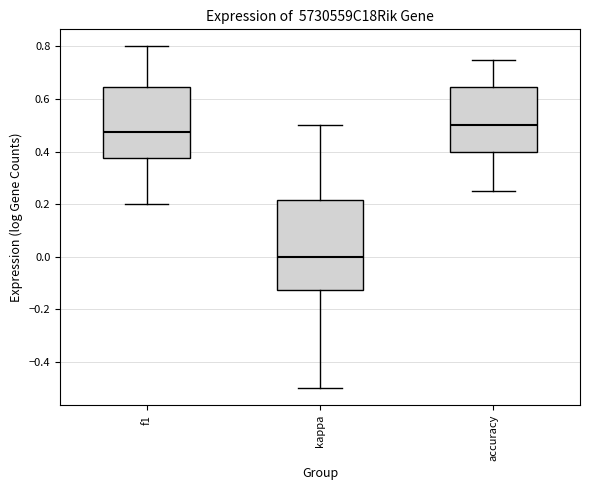

Reading left to right, read every box against the y-axis: the position of its median line, the range the box covers, and the ends of its whiskers. The values are not printed on the chart, so give them approximately, as read against the axis.

f1: median 0.48, box 0.38 to 0.64, whiskers 0.20 to 0.80
kappa: median 0.00, box -0.12 to 0.22, whiskers -0.50 to 0.50
accuracy: median 0.50, box 0.40 to 0.64, whiskers 0.26 to 0.76